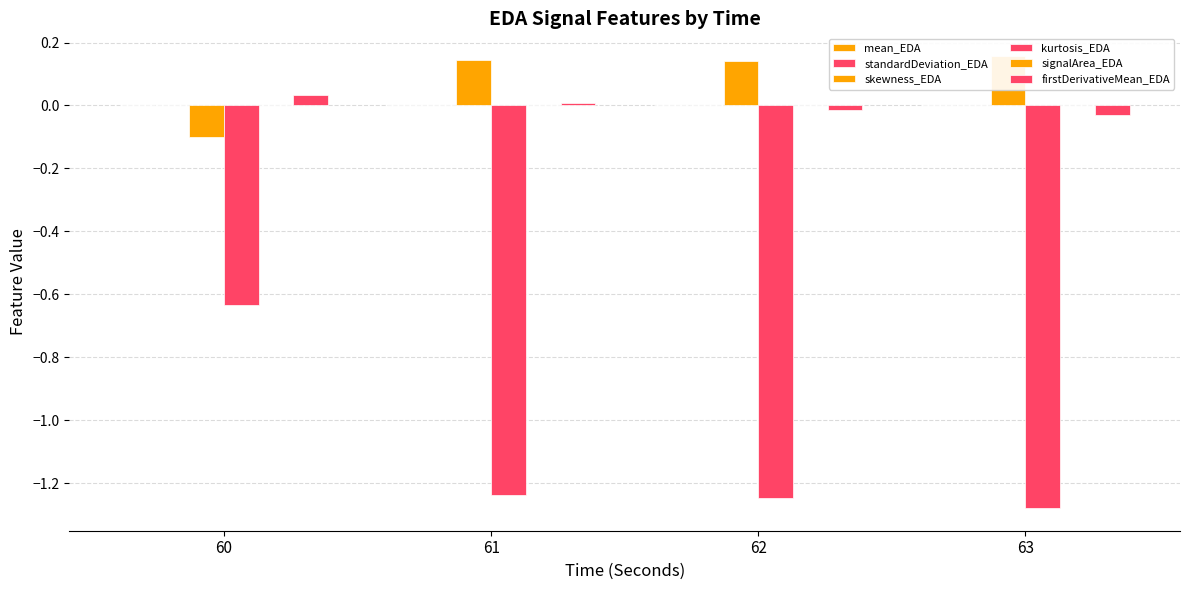

Does the chart contain stacked bars?

No